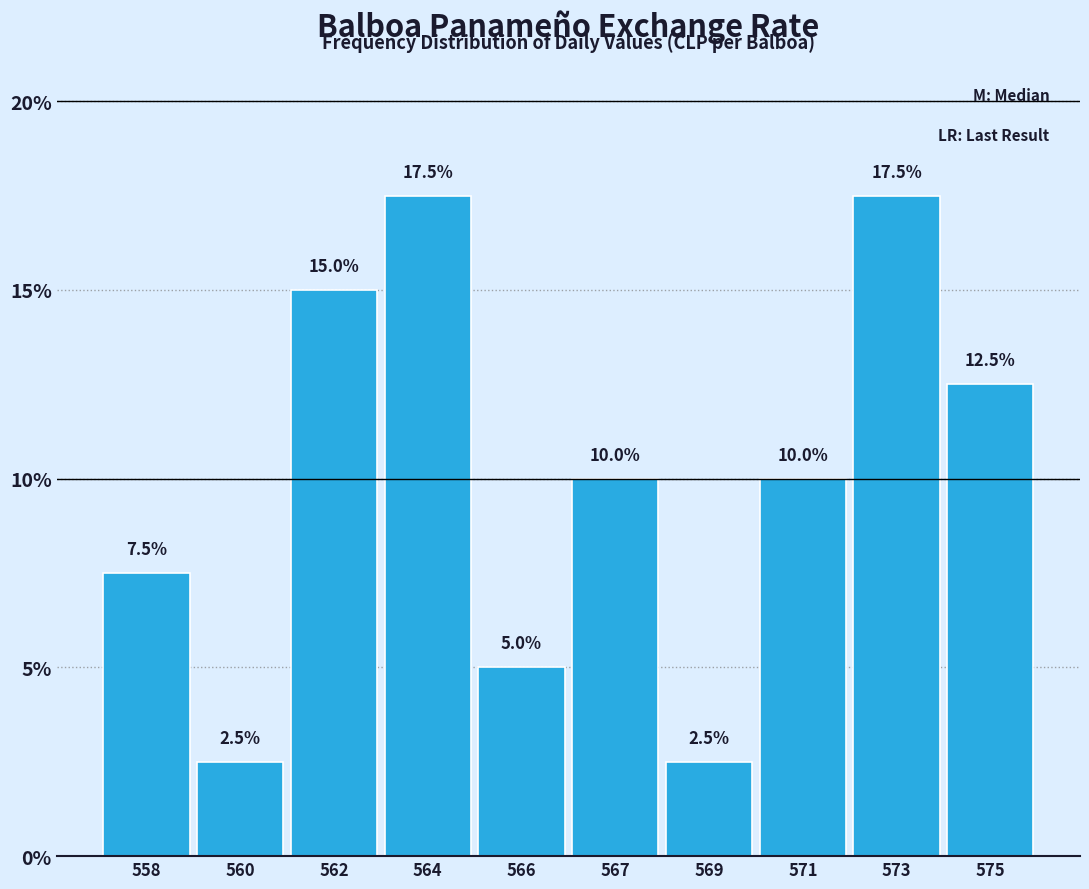

Reading right to left, list all the values displayed in this chart.

575=12.5	573=17.5	571=10.0	569=2.5	567=10.0	566=5.0	564=17.5	562=15.0	560=2.5	558=7.5